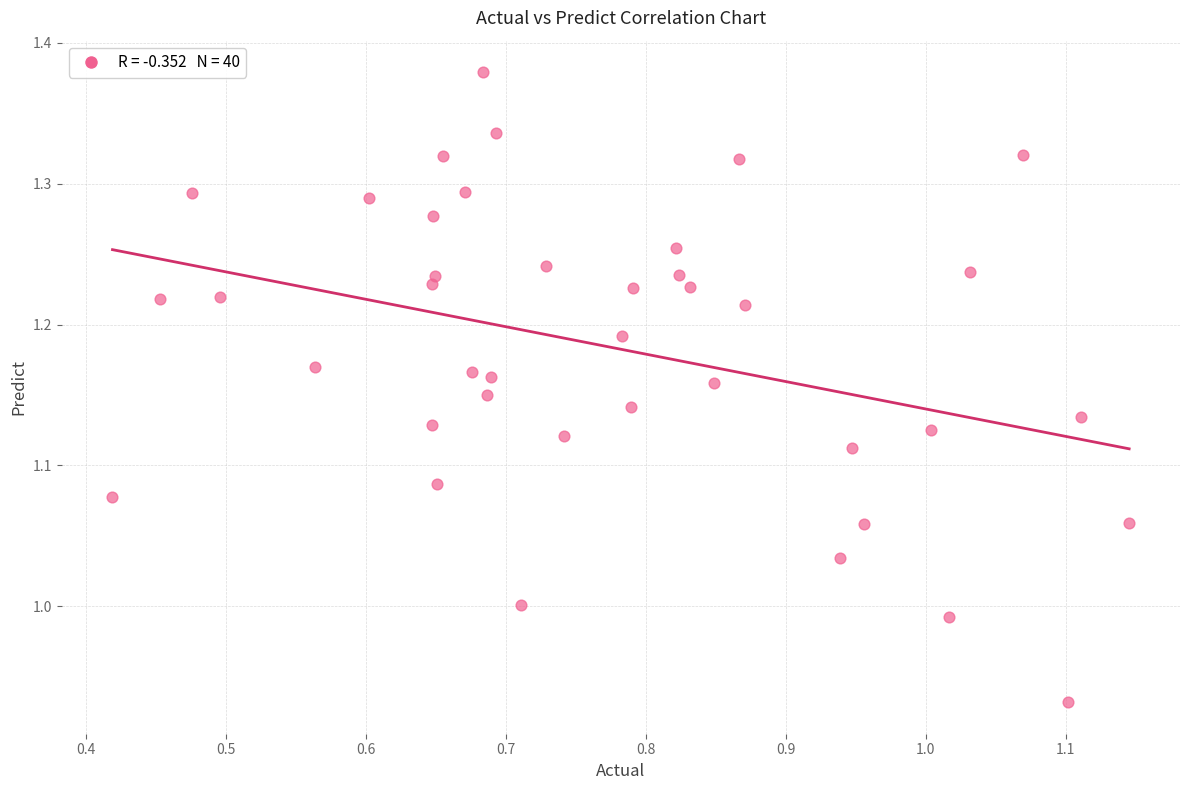

What is the range of Y values (max minus min)?

0.4